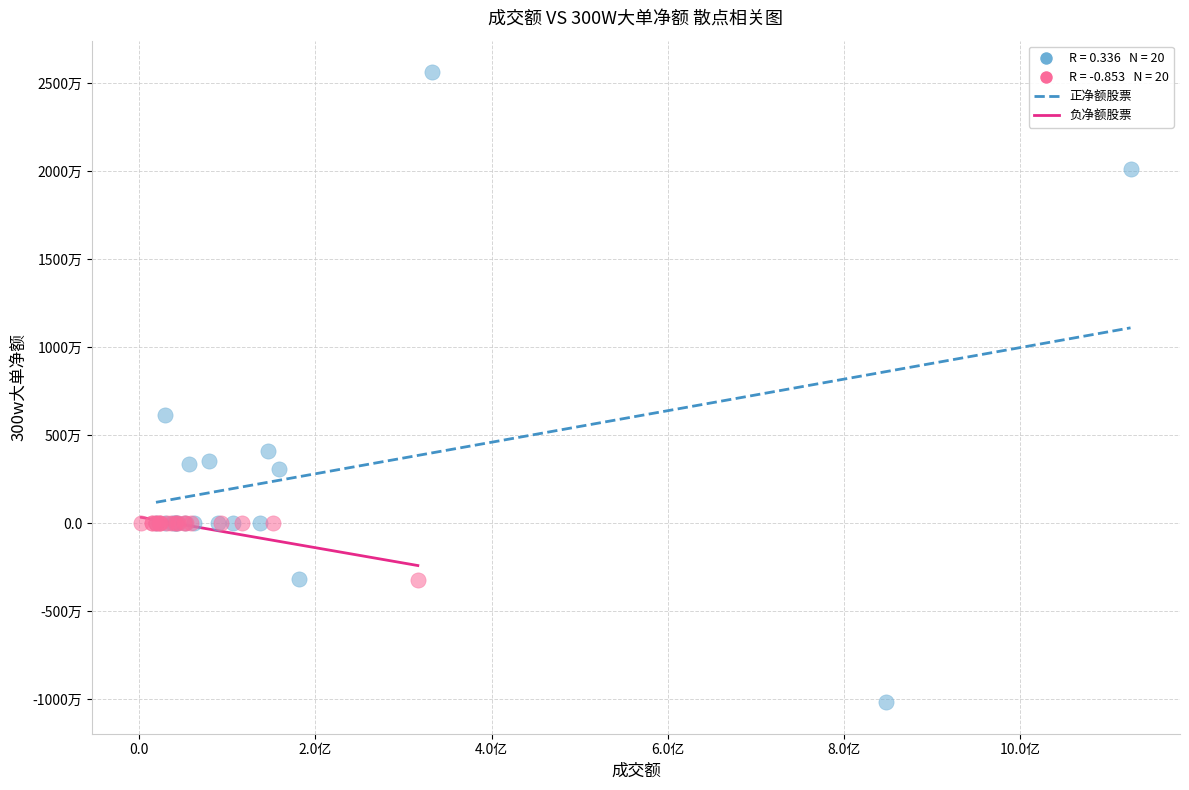

Which series has the largest Y range (max minus min)?

正净额股票